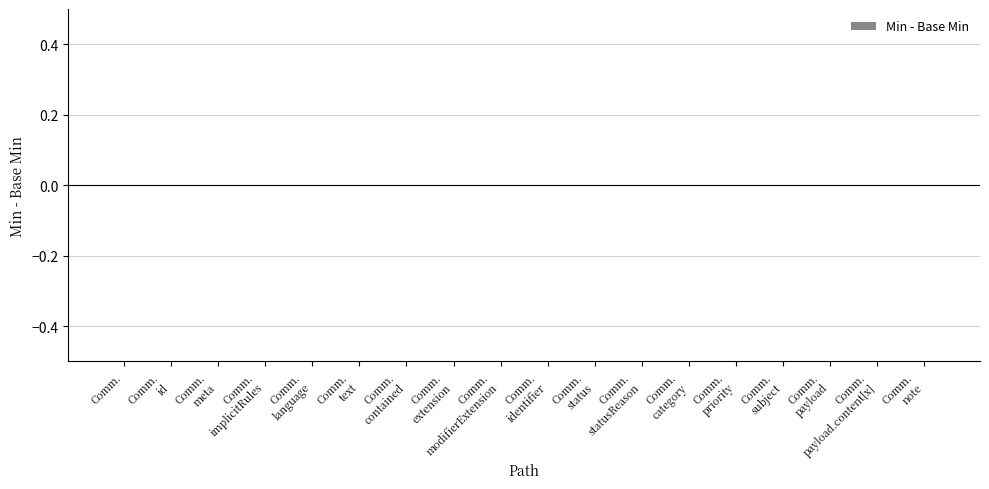

Count the number of categories in the chart.

18